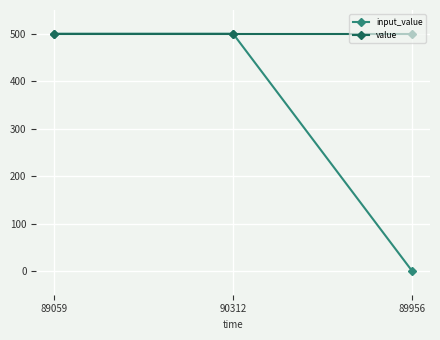

Which series has the largest range (max minus min)?

input_value